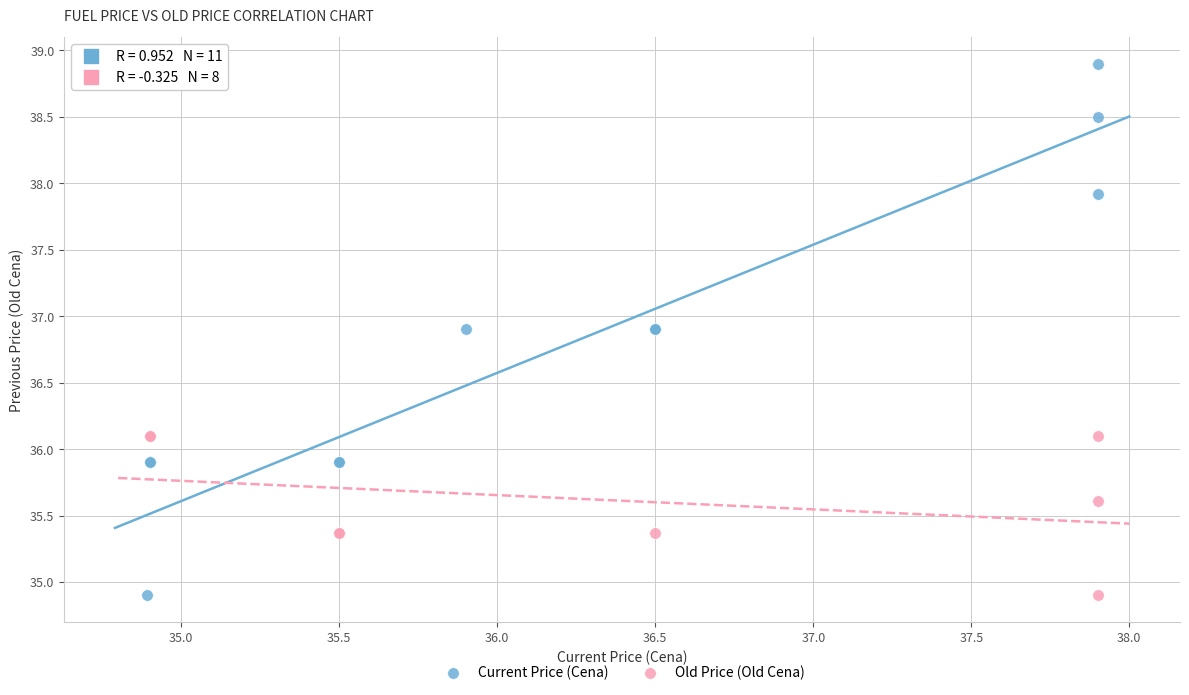

Which series has the largest Y range (max minus min)?

Current Price (Cena)